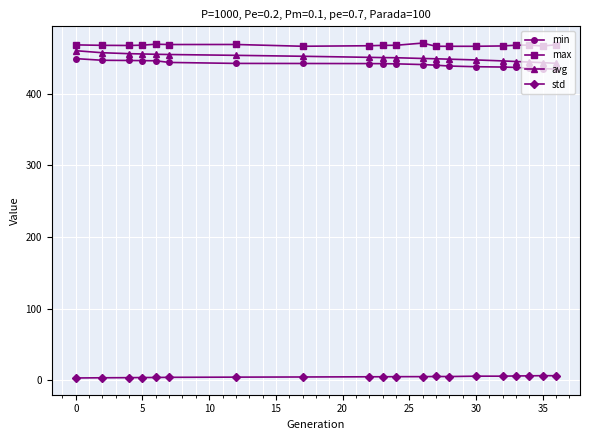

True or false: std has more than 0 points higher than both neighbors.

True